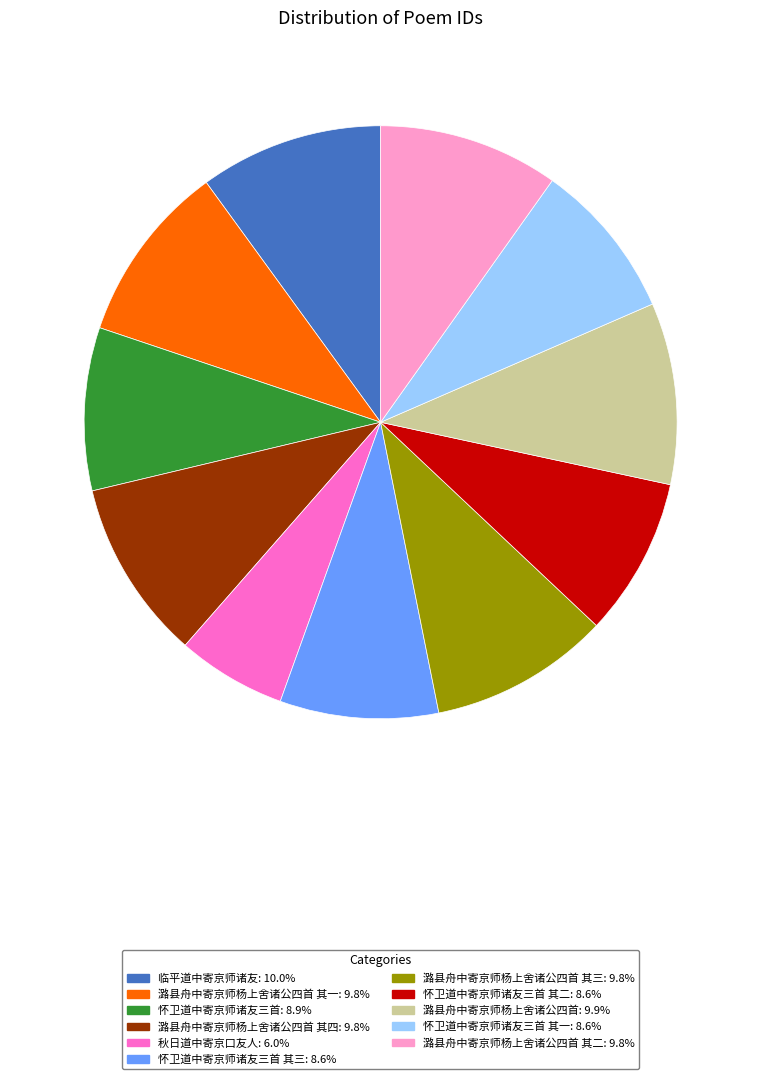

Is 潞县舟中寄京师杨上舍诸公四首 其一: 9.8% the majority of the pie?

No